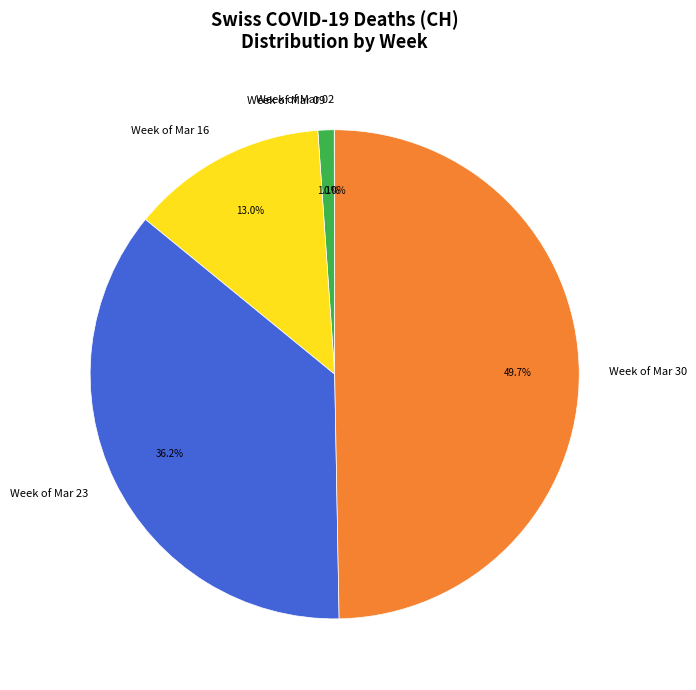

Does Week of Mar 16 account for over 50% of the chart?

No